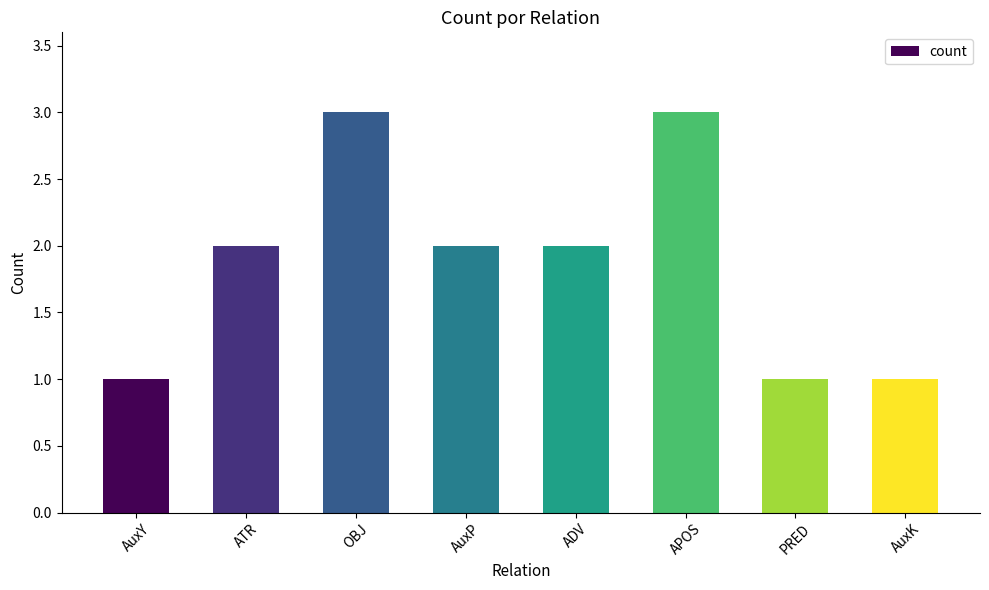

What is the greatest value displayed?

3